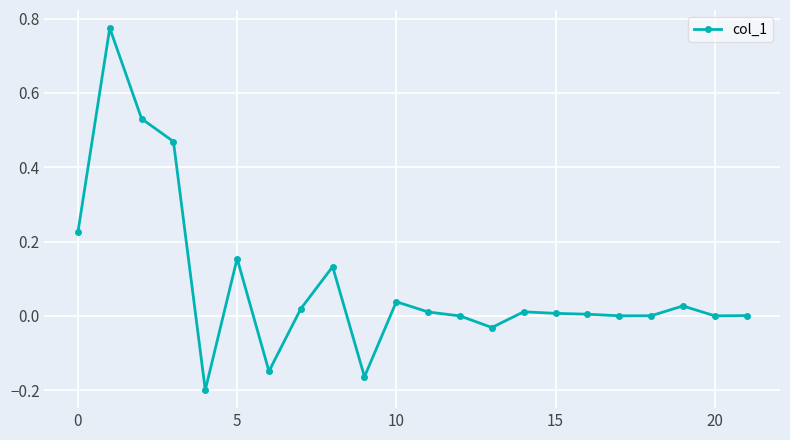

What is the difference between the maximum and minimum values?

1.0